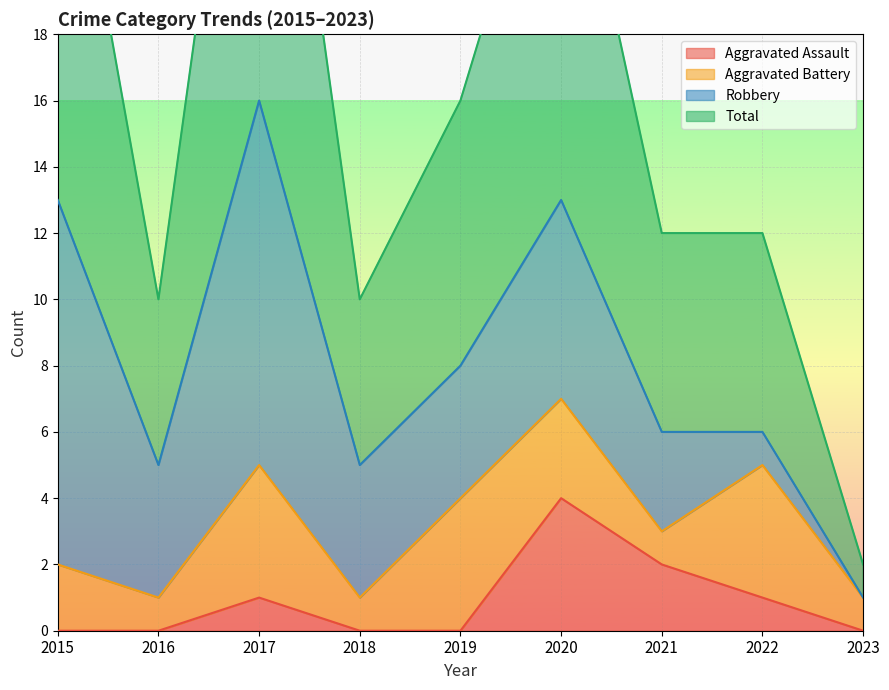

True or false: Total has a value of 12 at 2021.

True